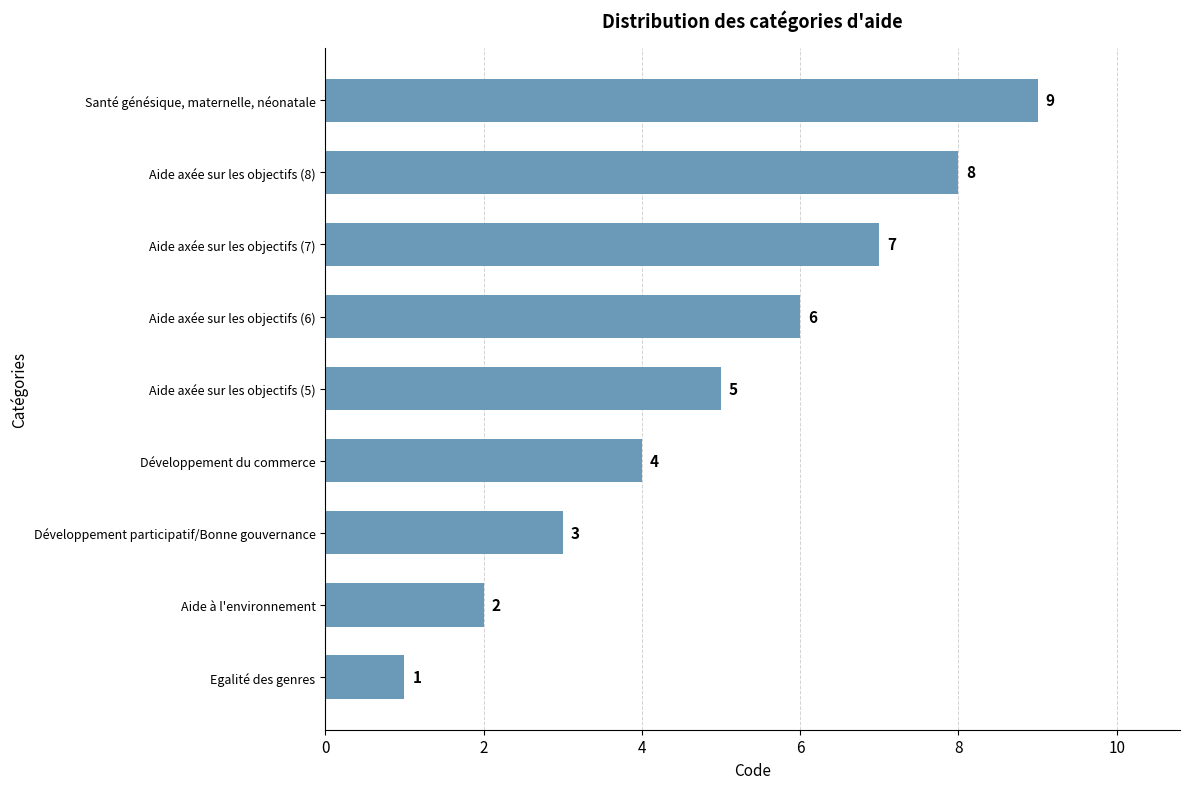

How many values are between 3 and 7?

5